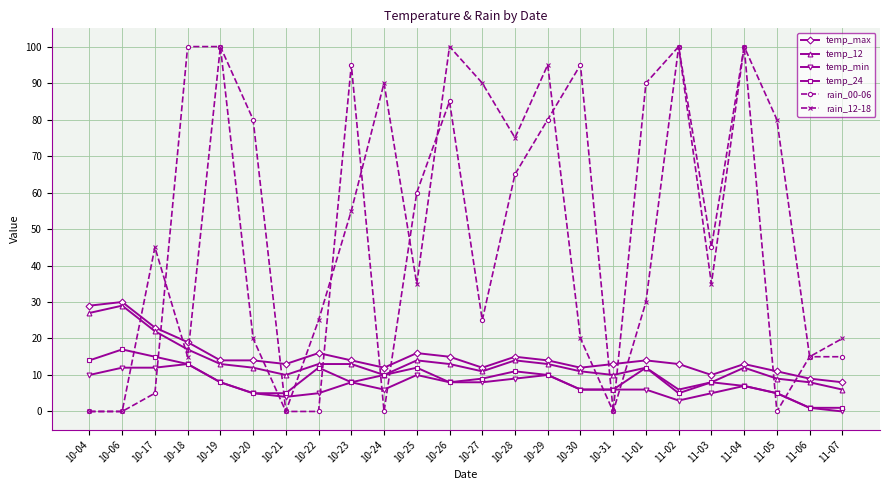

Is the value of rain_00-06 at 10-26 greater than the value of temp_12 at 10-22?

Yes